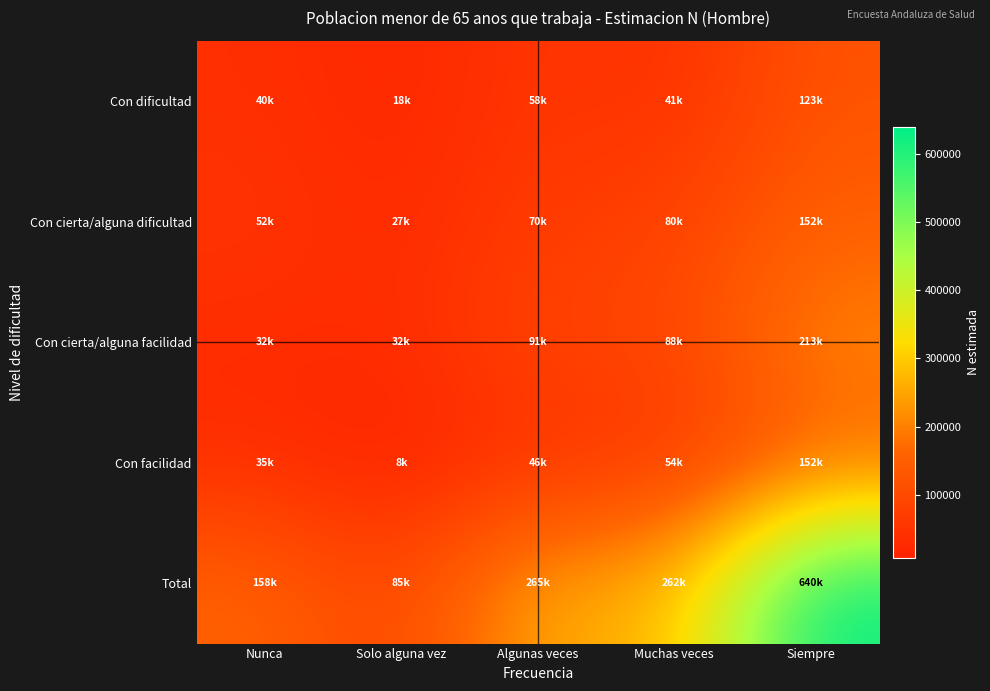

At which category is the sum across all series the highest?

Siempre